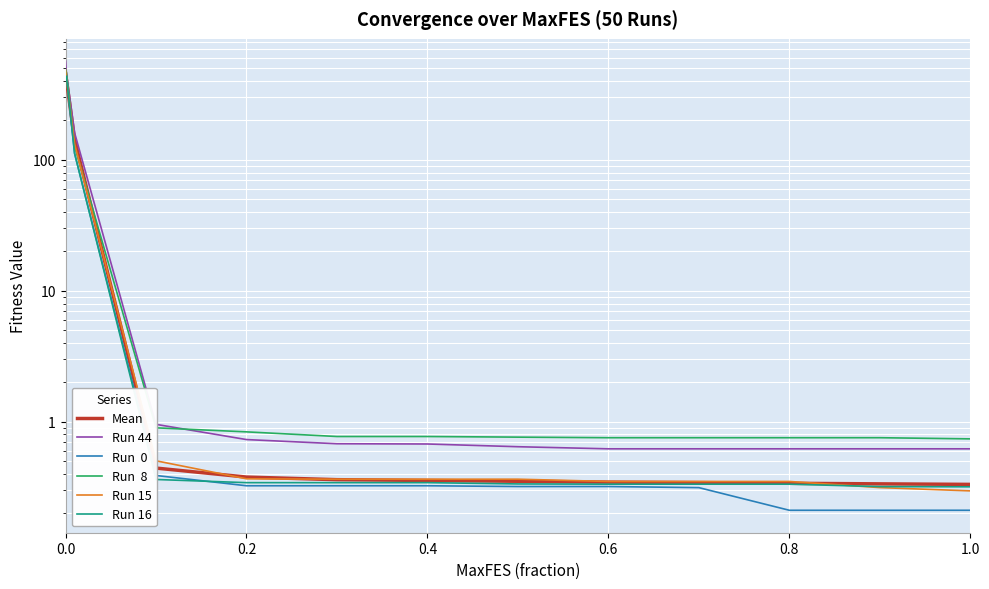

Which series ends up on top after the final intersection of Run 44 and Run  8?

Run  8